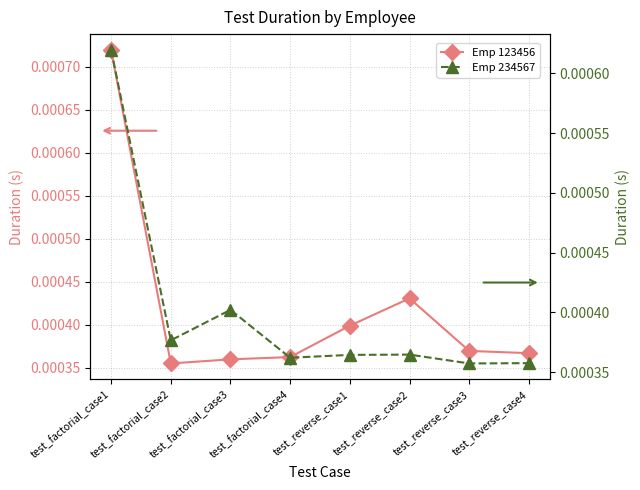

True or false: Emp 234567 and Emp 123456 intersect in this chart.

True